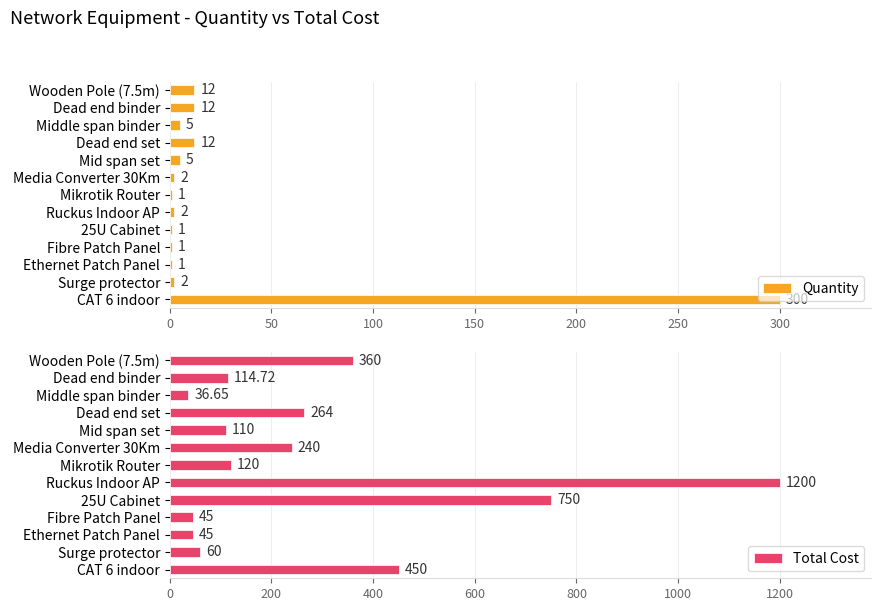

What is the smallest value displayed?

1.0